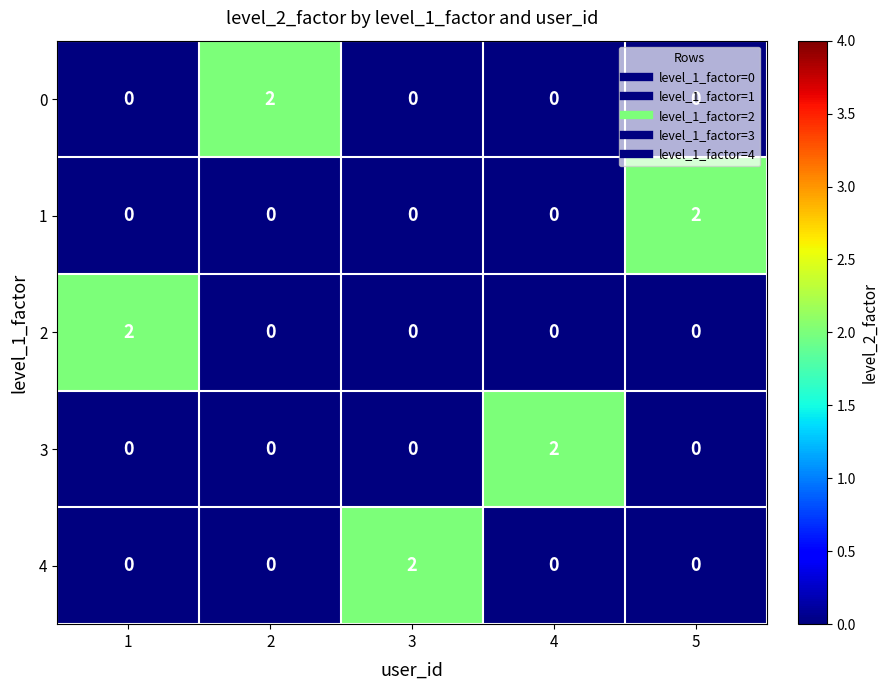

The 4 series shows -1 at 2. True or false?

False